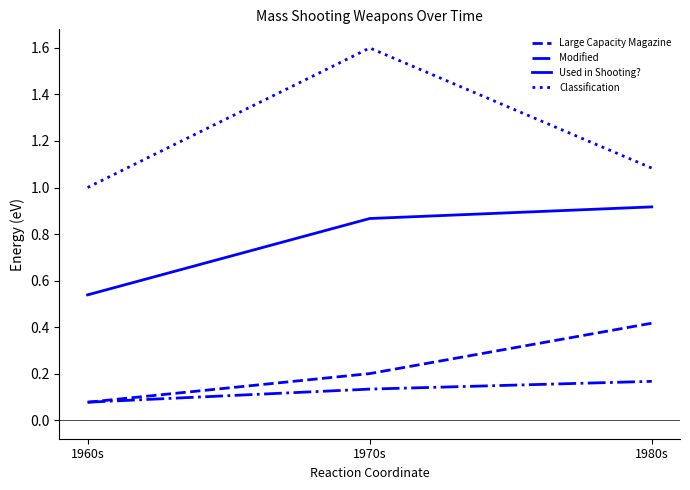

What is the total value across all series at 1960s?

1.7